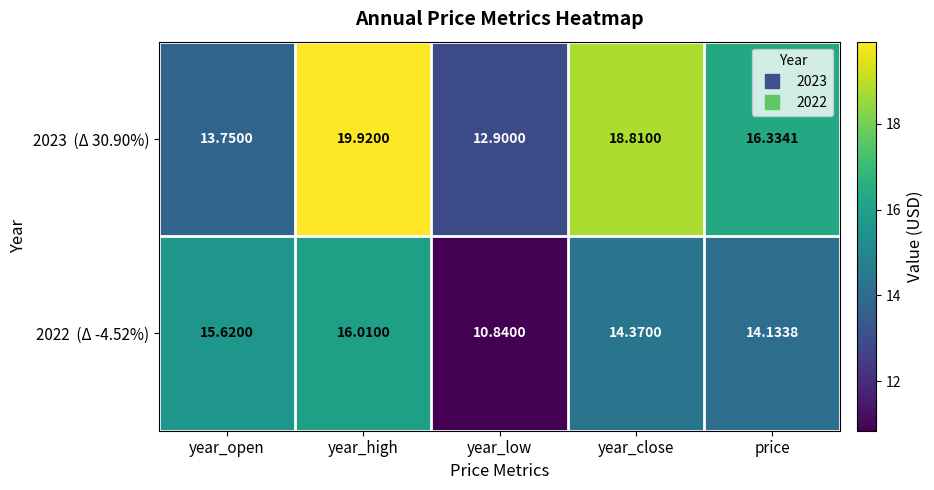

At which category is the sum across all series the highest?

year_high